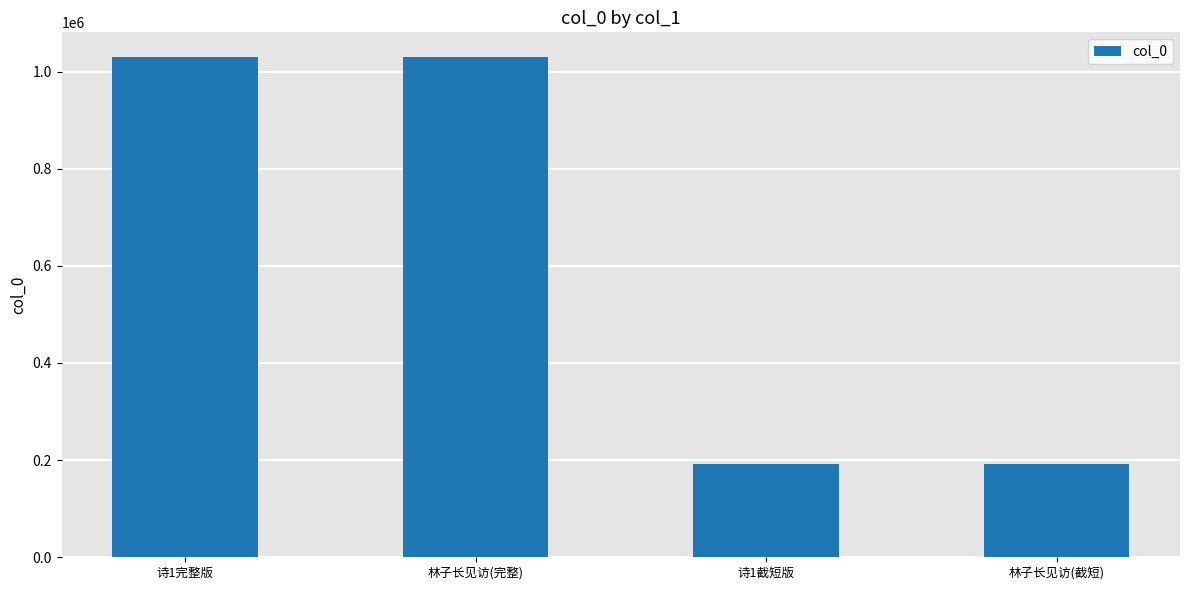

What is the label of the 4th bar from the left?

林子长见访(截短)